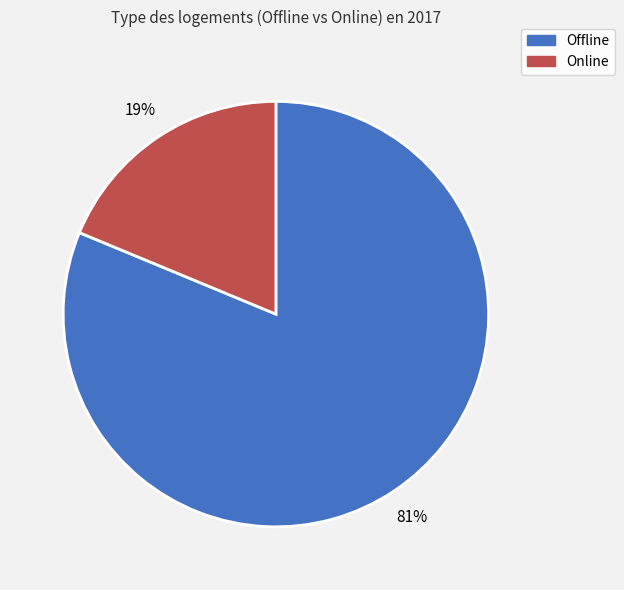

To the nearest percent, what portion does Online represent?

19%